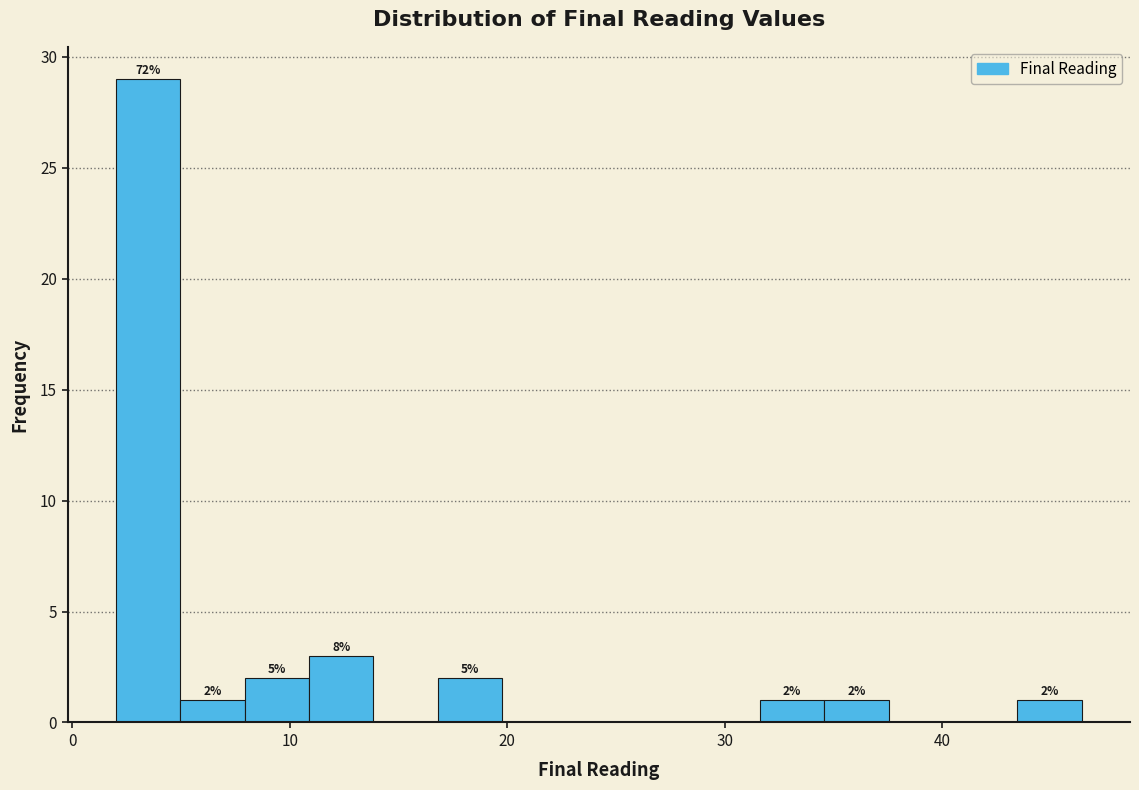

Read against the x-axis, roughly where is the centre of the tallest bar?

3